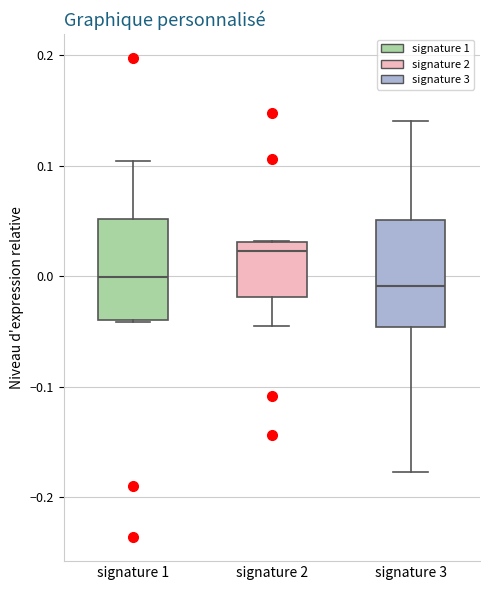

Where does the median line of the box for signature 1 sit on the y-axis? The values are not printed on the chart, so give them approximately, as read against the axis.

0.00